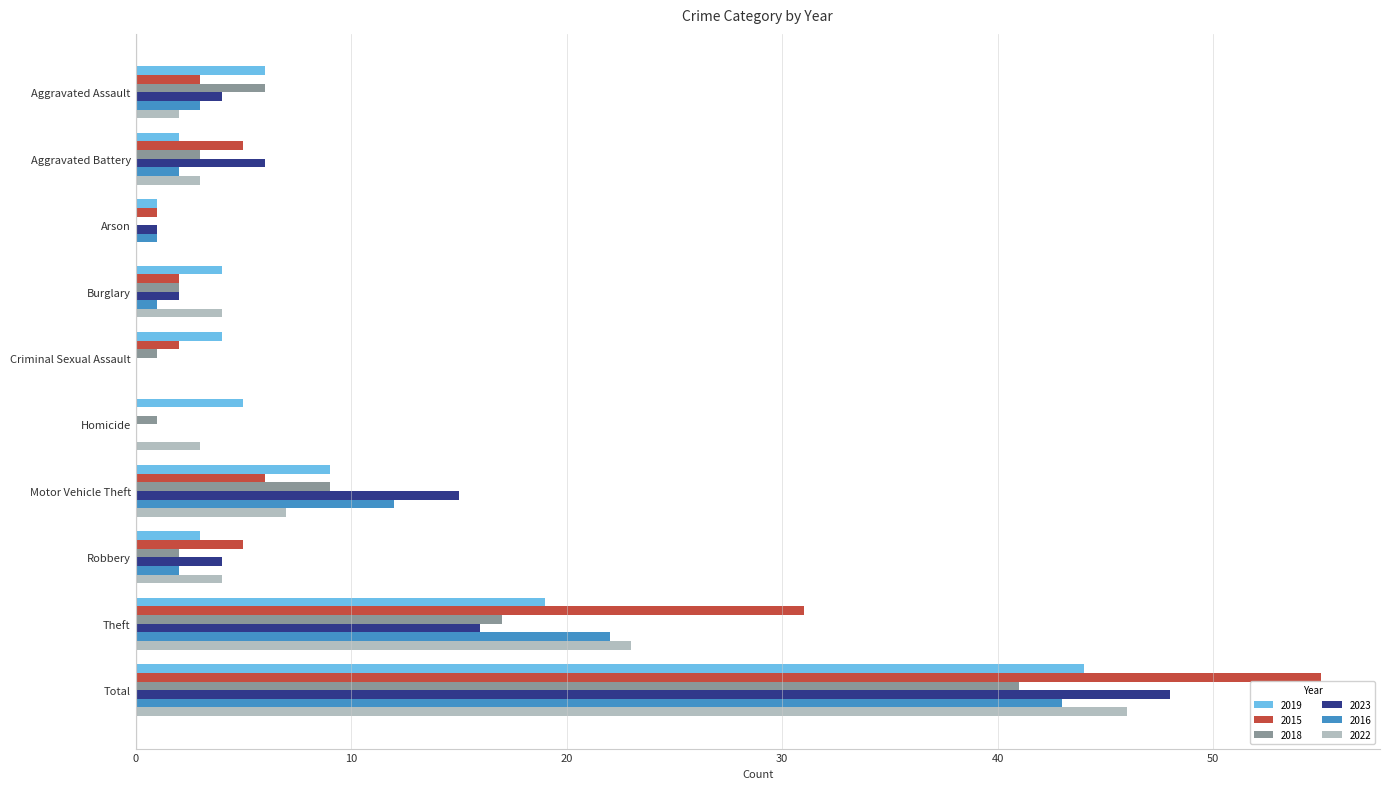

What are all the series names shown in the legend?

2019, 2015, 2018, 2023, 2016, 2022